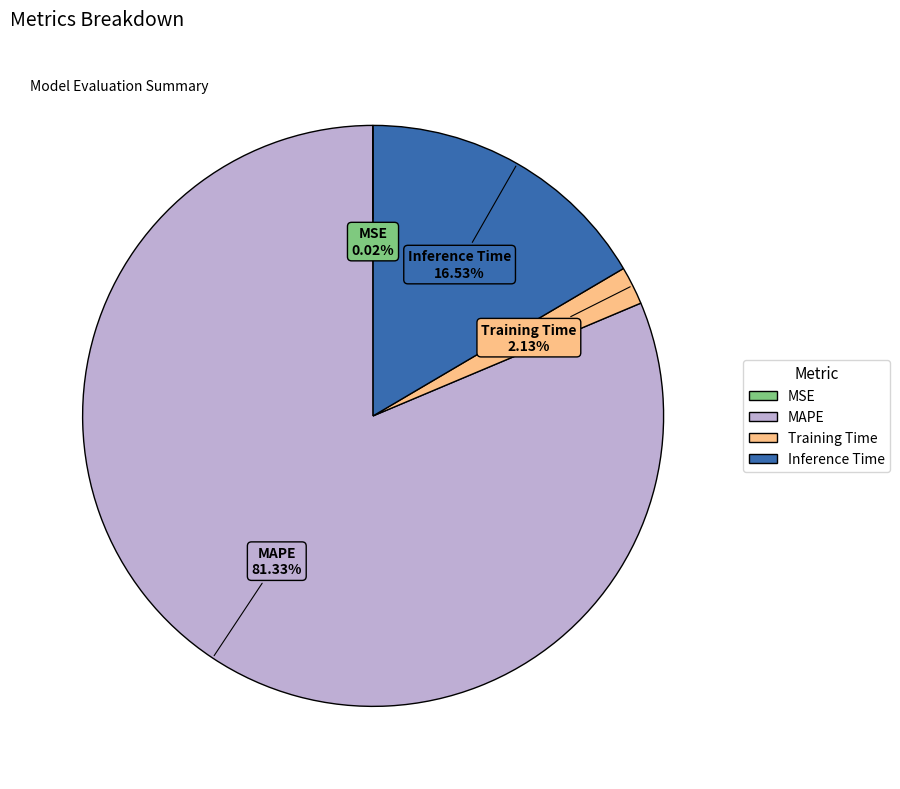

Combined, do MAPE and Training Time account for over 50%?

Yes